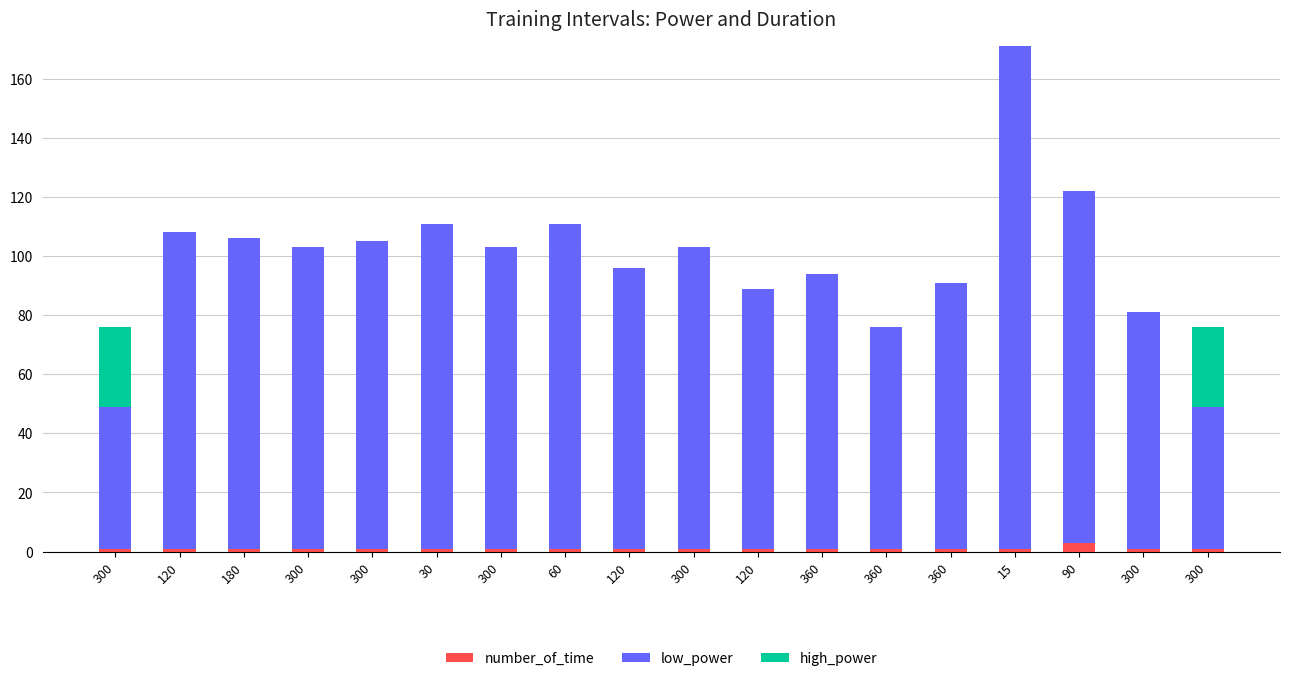

What is the sum of all number_of_time values?

20